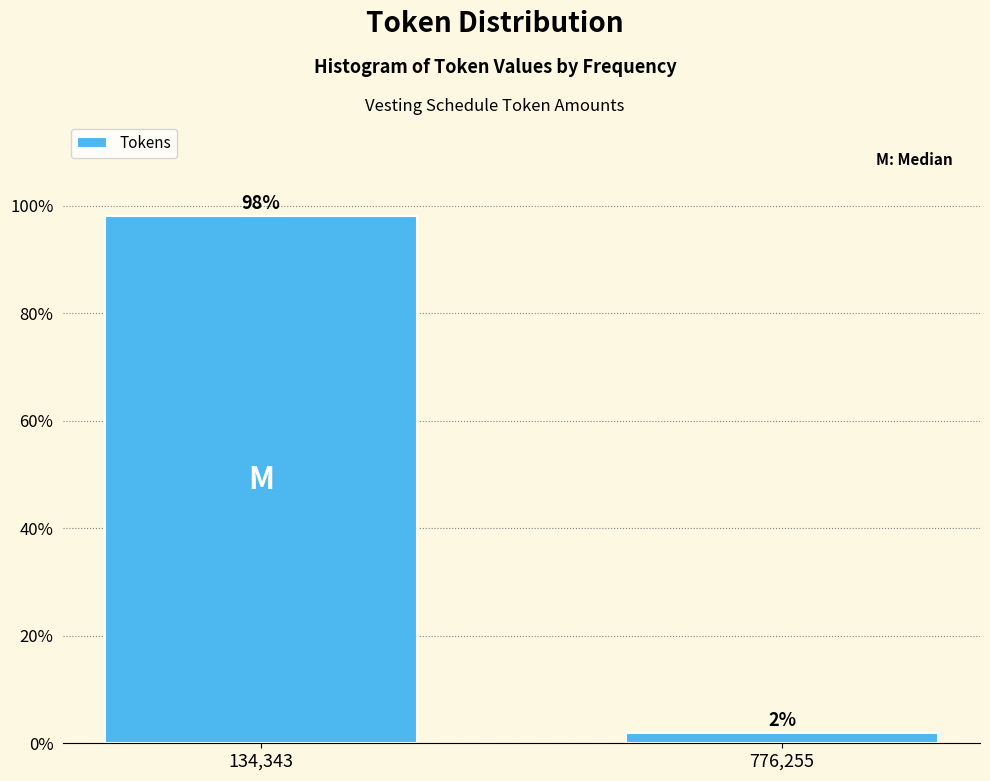

Between 776,255 and 134,343, which is larger?

134,343